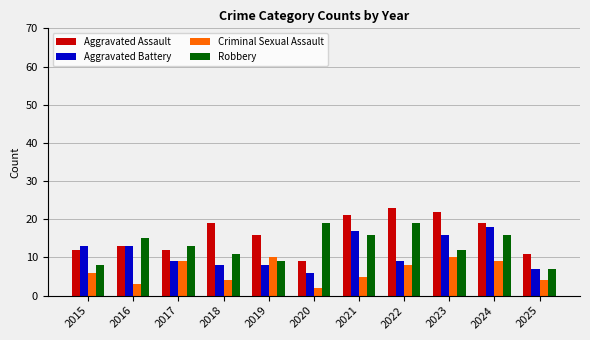

Rank the series by their average value, from lowest to highest.

Criminal Sexual Assault, Aggravated Battery, Robbery, Aggravated Assault